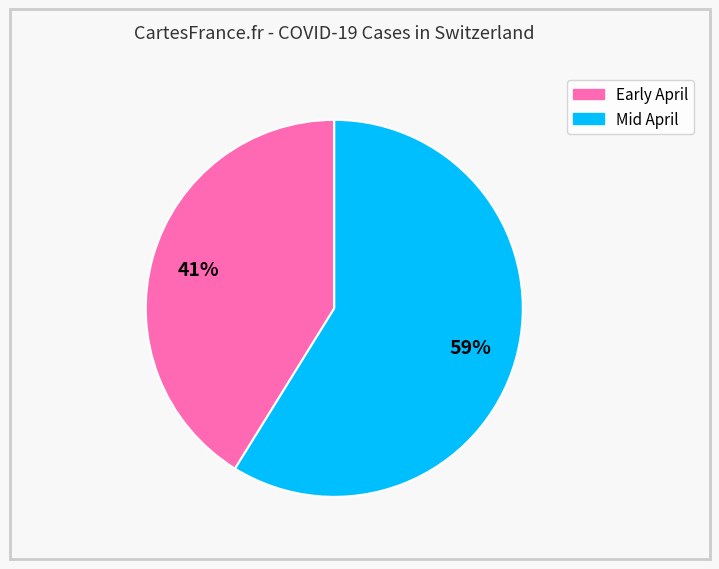

To the nearest percent, what is the average slice percentage?

50%